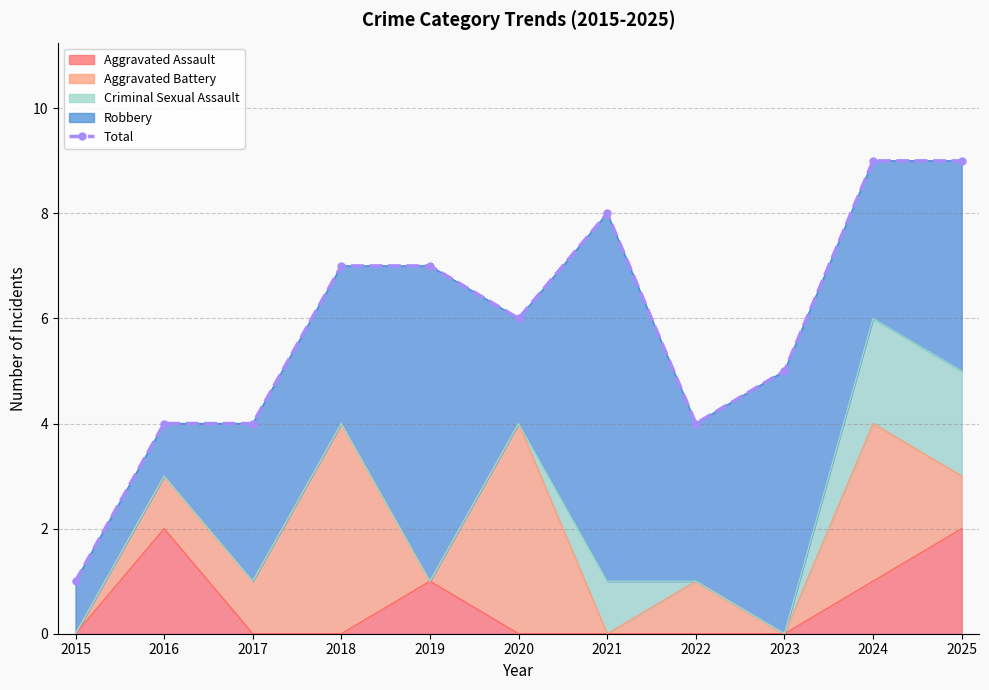

Approximately how many times larger is the value at 2024 compared to 2019?

1.3